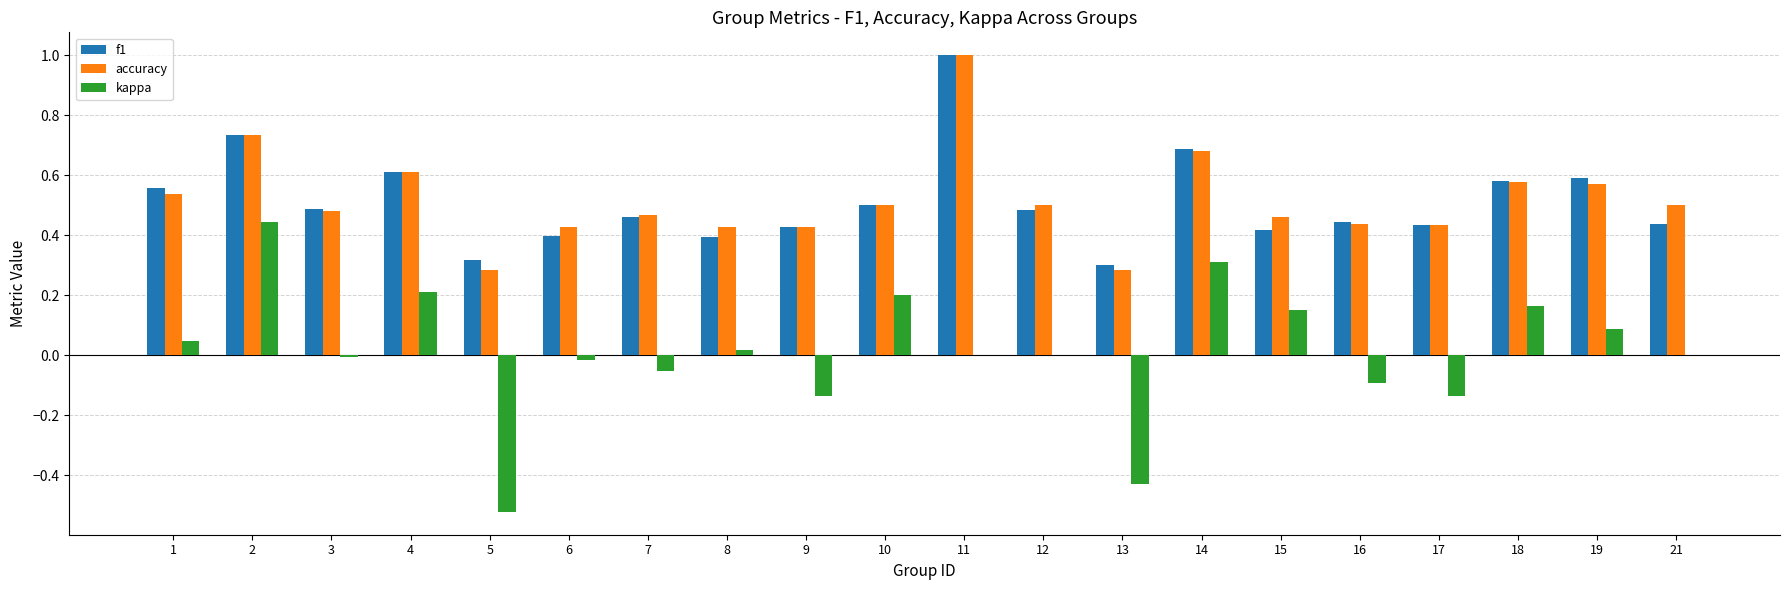

How many series are shown in this chart?

3